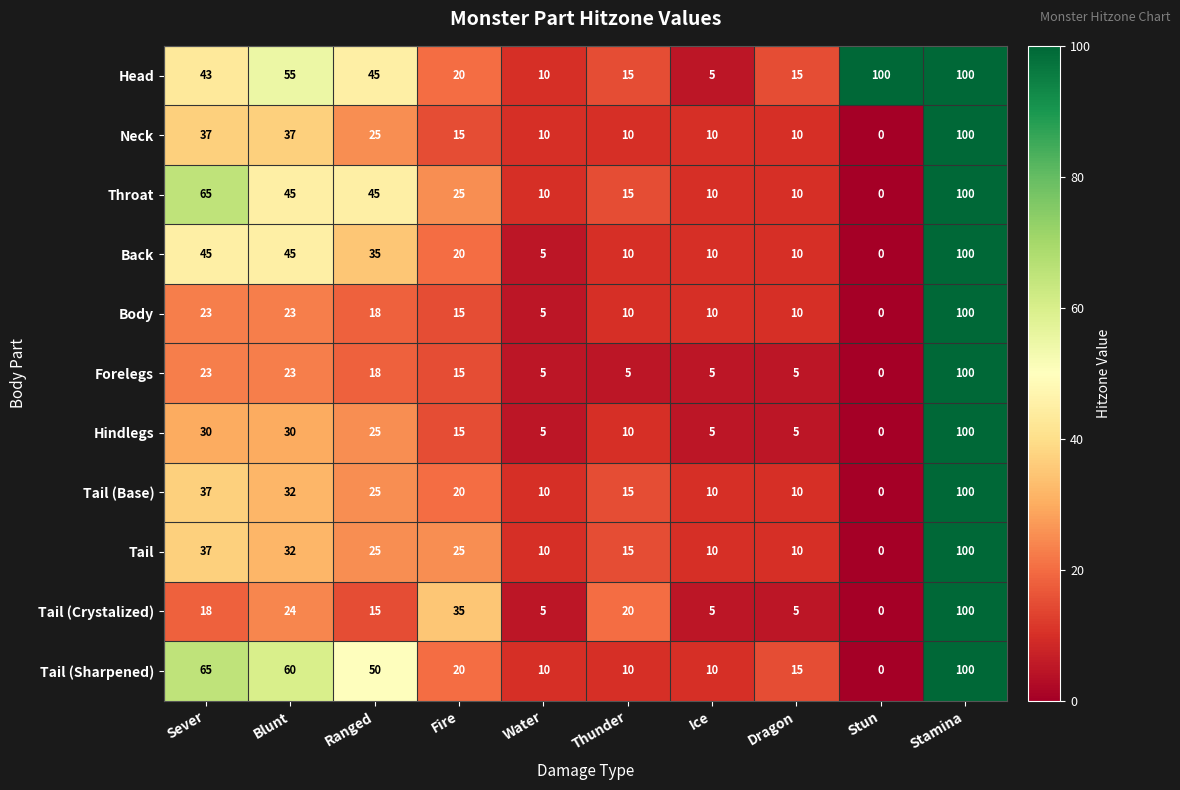

Between Fire and Dragon, which series saw the biggest shift?

Tail (Crystalized)